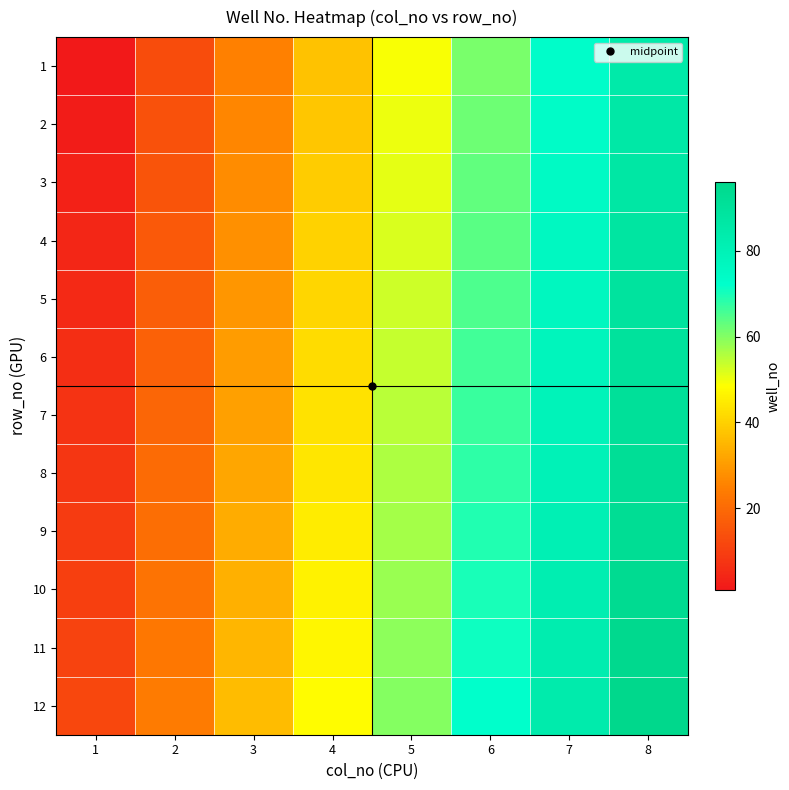

Rank the series at 1 from lowest to highest value.

1, 2, 3, 4, 5, 6, 7, 8, 9, 10, 11, 12